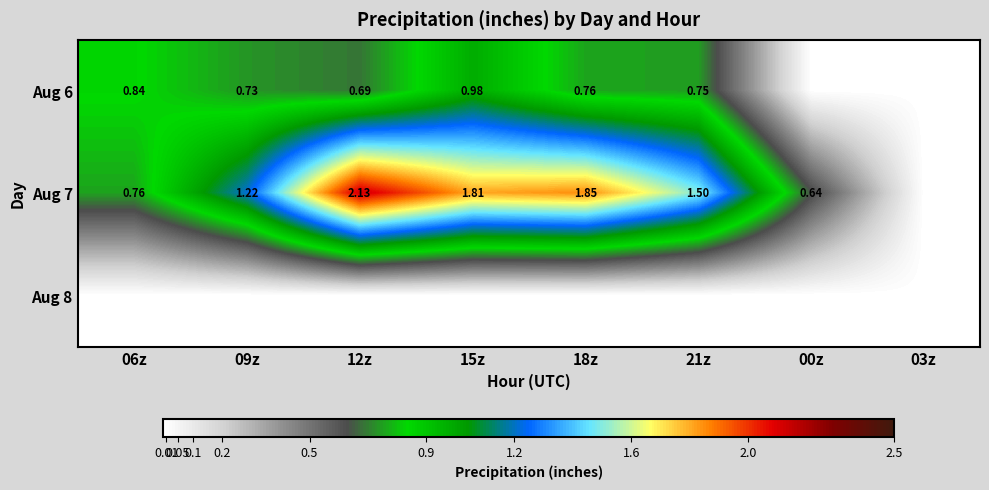

What is the average value of the Aug 7 series?

1.2